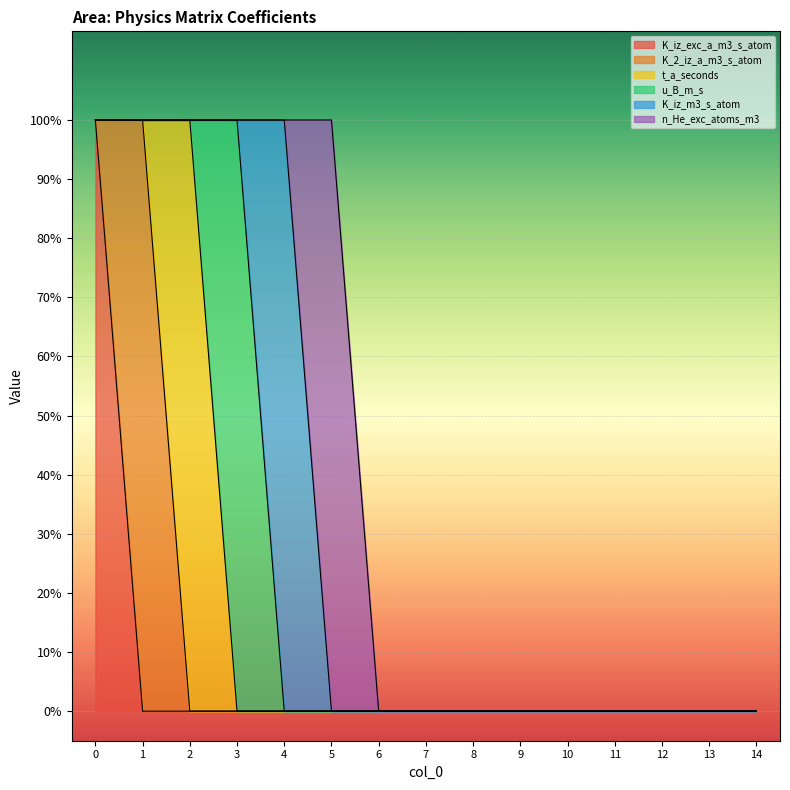

How many categories are shown in the chart?

15